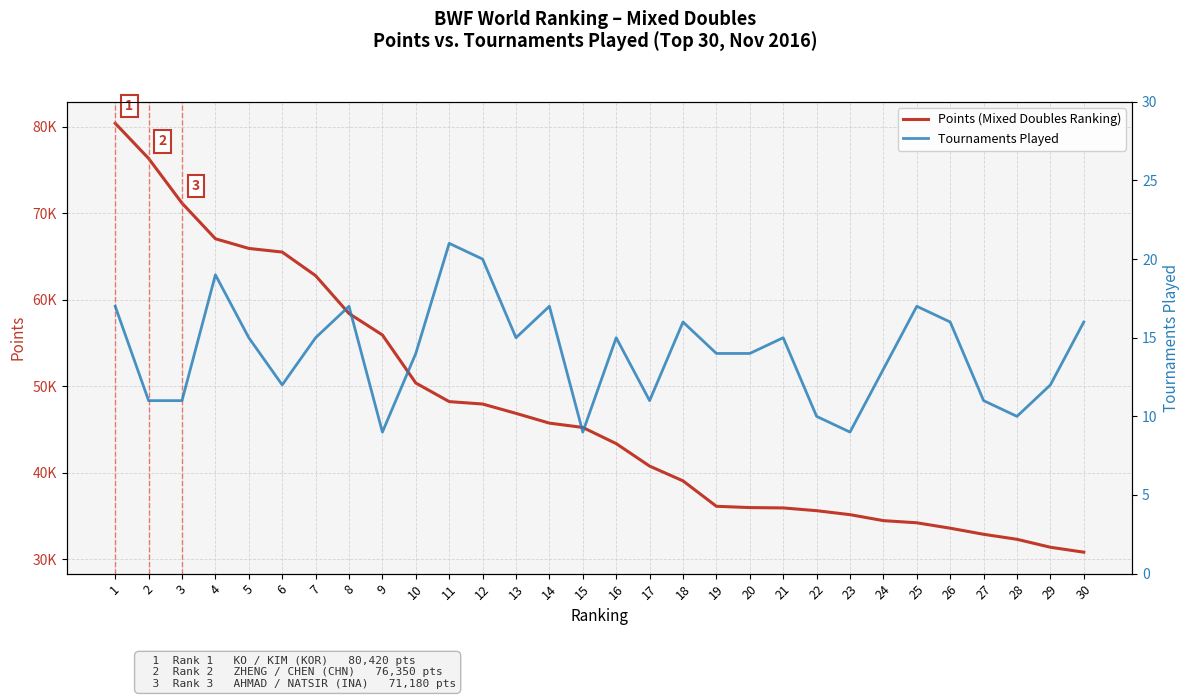

What is the approximate value of Points (Mixed Doubles Ranking) at 8?

58410